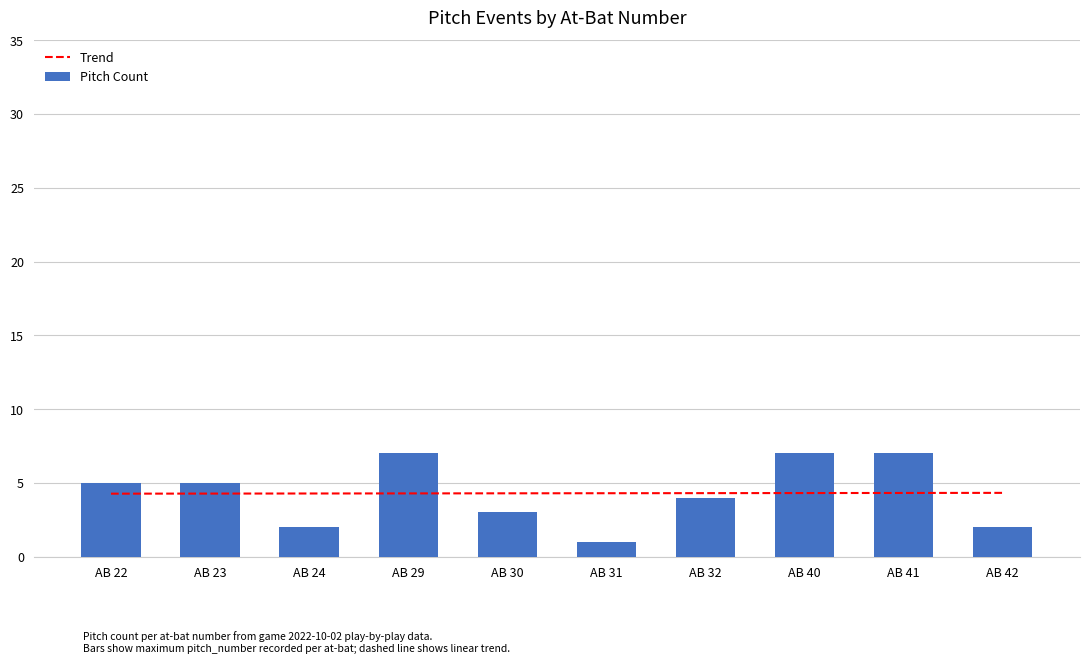

Reading left to right, what are all the values shown in this chart?

Trend: AB 22=4.3	AB 23=4.3	AB 24=4.3	AB 29=4.3	AB 30=4.3	AB 31=4.3	AB 32=4.3	AB 40=4.3	AB 41=4.3	AB 42=4.3
Pitch Count: AB 22=5.0	AB 23=5.0	AB 24=2.0	AB 29=7.0	AB 30=3.0	AB 31=1.0	AB 32=4.0	AB 40=7.0	AB 41=7.0	AB 42=2.0